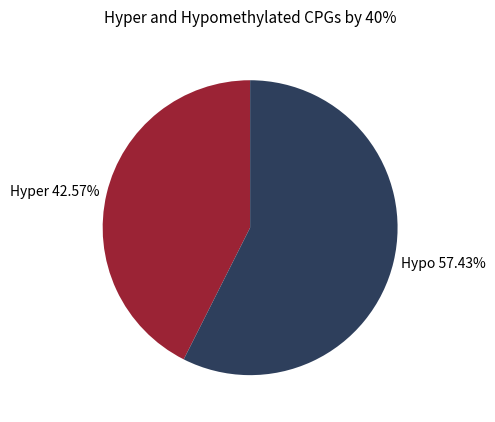

Count the number of slices in the pie.

2